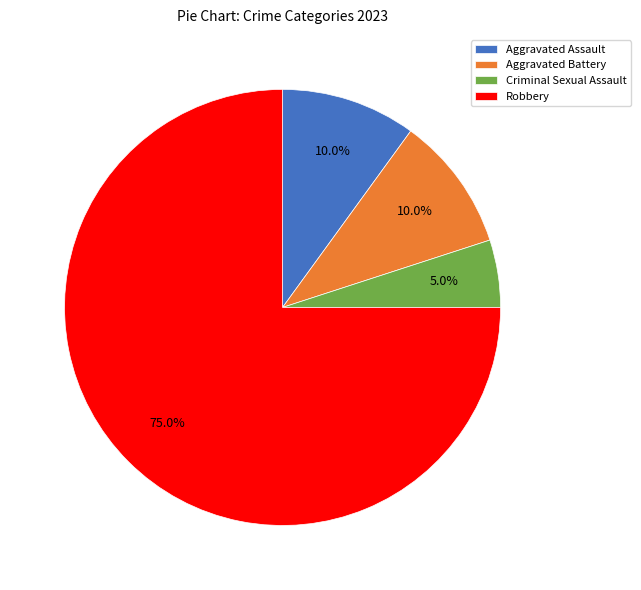

To the nearest percent, what is the average slice percentage?

25%